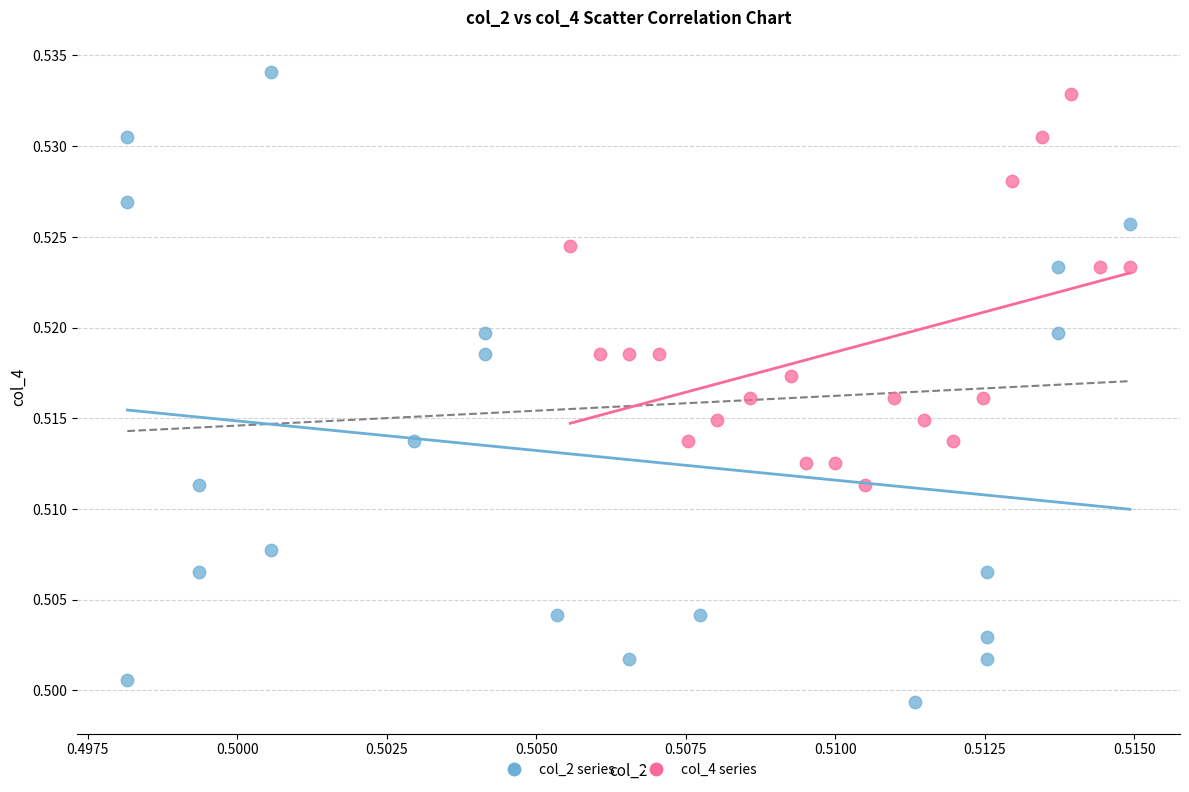

Which series has the widest spread of Y values?

col_2 series